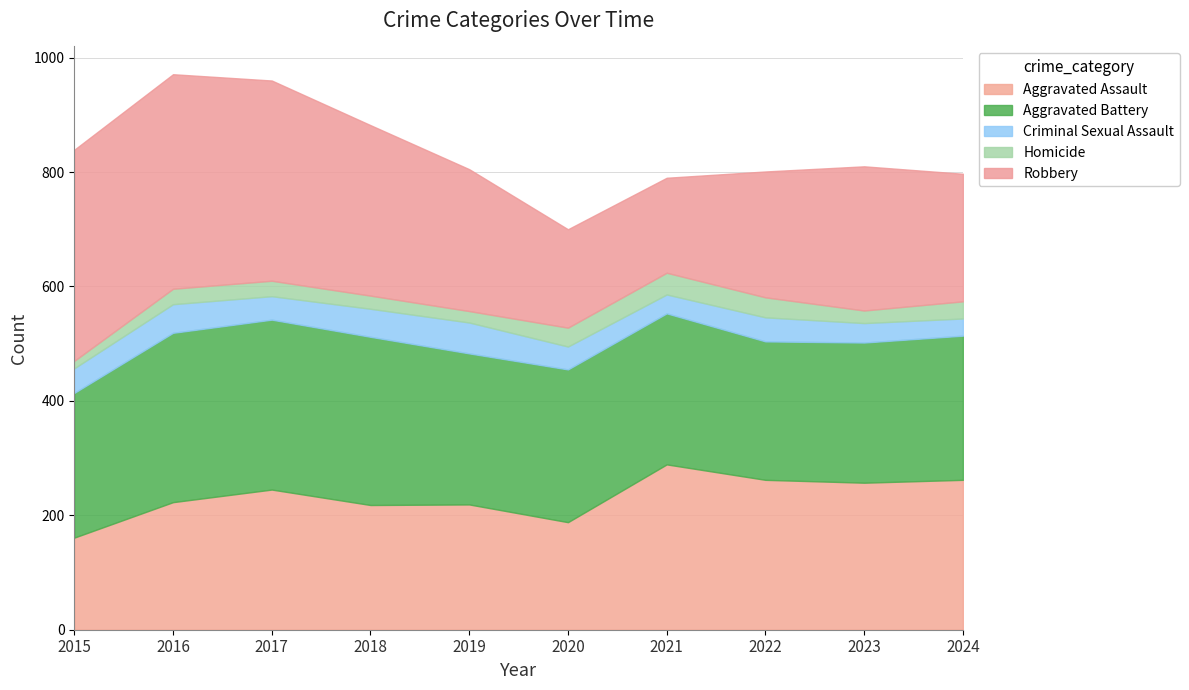

Reading left to right, list all the values displayed in this chart.

Aggravated Assault: 2015=161	2016=223	2017=245	2018=218	2019=219	2020=188	2021=289	2022=262	2023=257	2024=262
Aggravated Battery: 2015=253	2016=296	2017=297	2018=294	2019=264	2020=267	2021=264	2022=242	2023=245	2024=252
Criminal Sexual Assault: 2015=43	2016=50	2017=41	2018=49	2019=54	2020=40	2021=33	2022=42	2023=34	2024=30
Homicide: 2015=13	2016=27	2017=27	2018=23	2019=20	2020=33	2021=38	2022=35	2023=22	2024=30
Robbery: 2015=369	2016=375	2017=350	2018=298	2019=248	2020=172	2021=166	2022=220	2023=252	2024=223